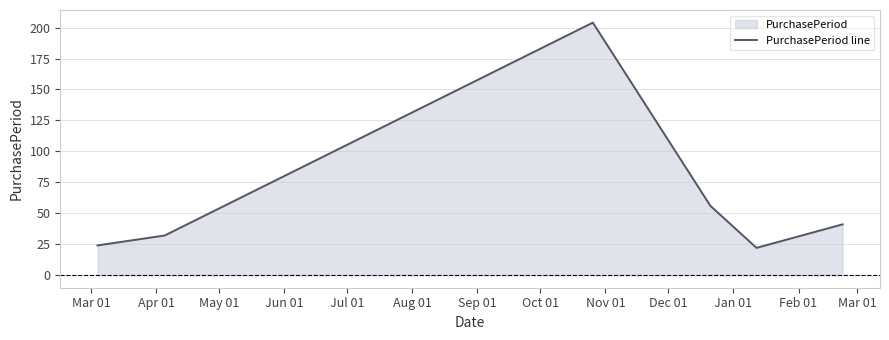

What is the difference between the maximum and minimum values?

182